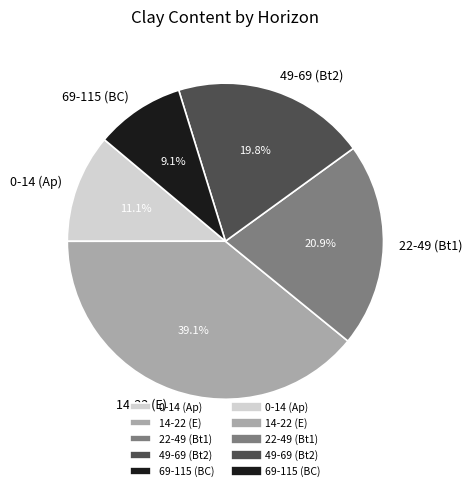

What is the total percentage of 0-14 (Ap) and 69-115 (BC)?

20.2%